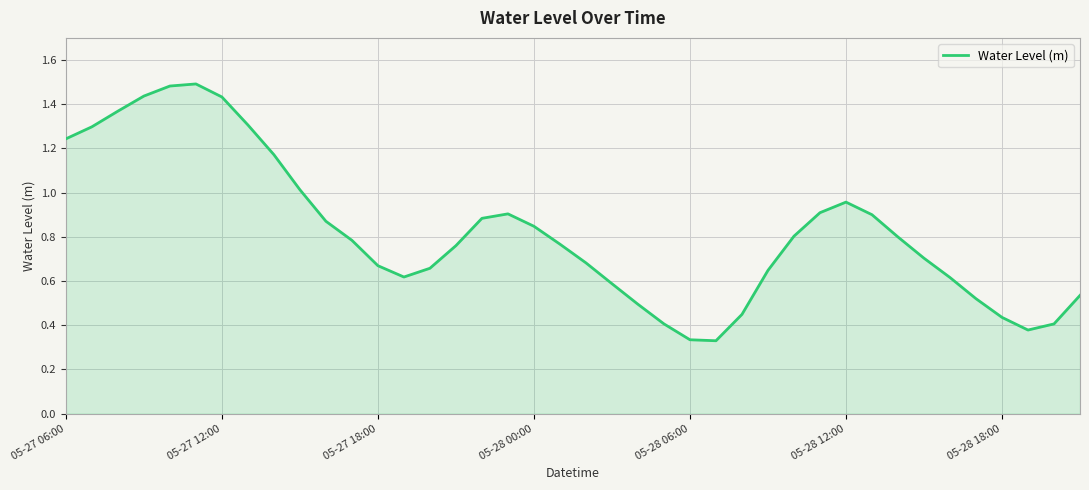

Where is the first local minimum?

13